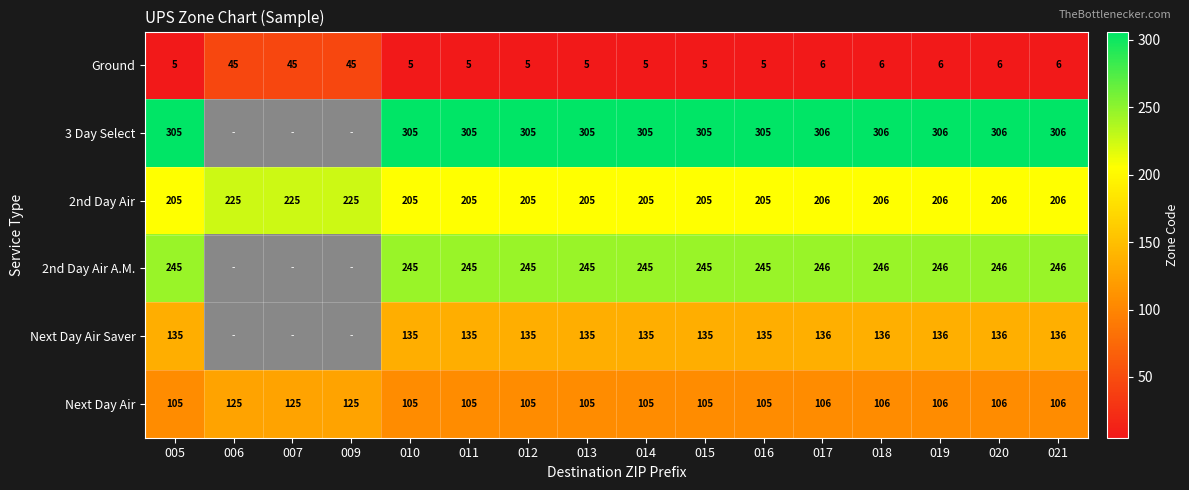

Rank the series at 012 from lowest to highest value.

Ground, Next Day Air, Next Day Air Saver, 2nd Day Air, 2nd Day Air A.M., 3 Day Select